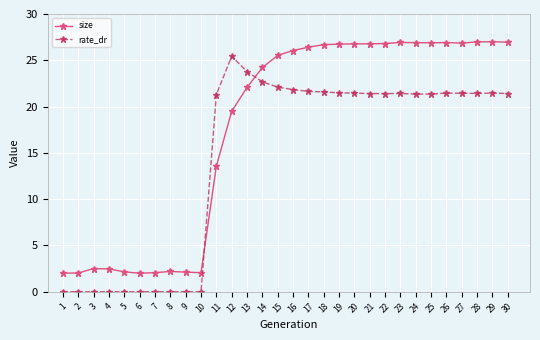

The size series shows 1.1 at 1. True or false?

False